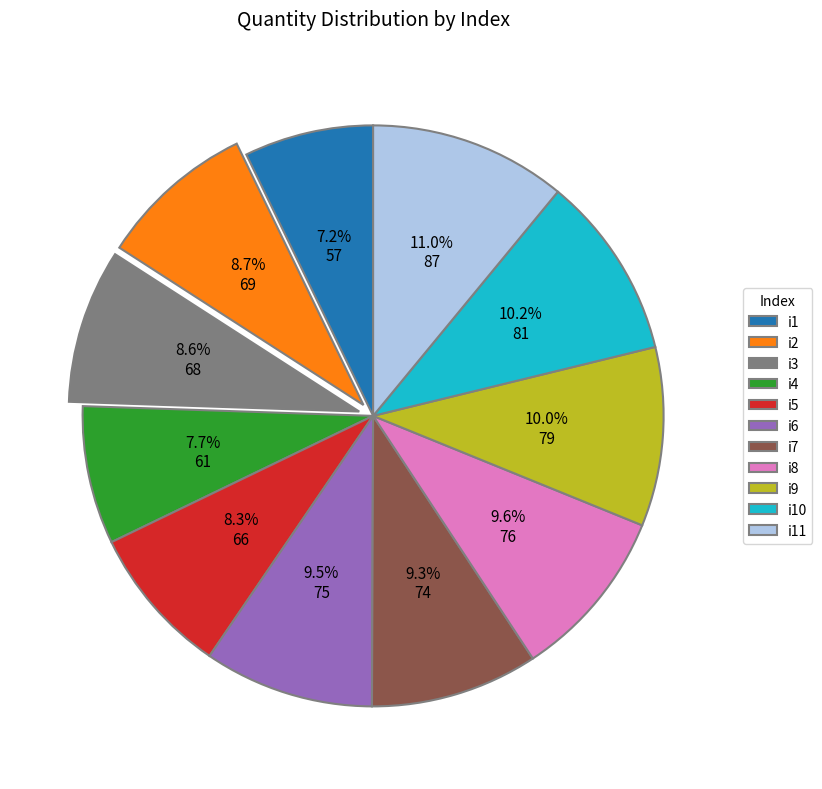

True or false: i11 accounts for 25% of the total.

False